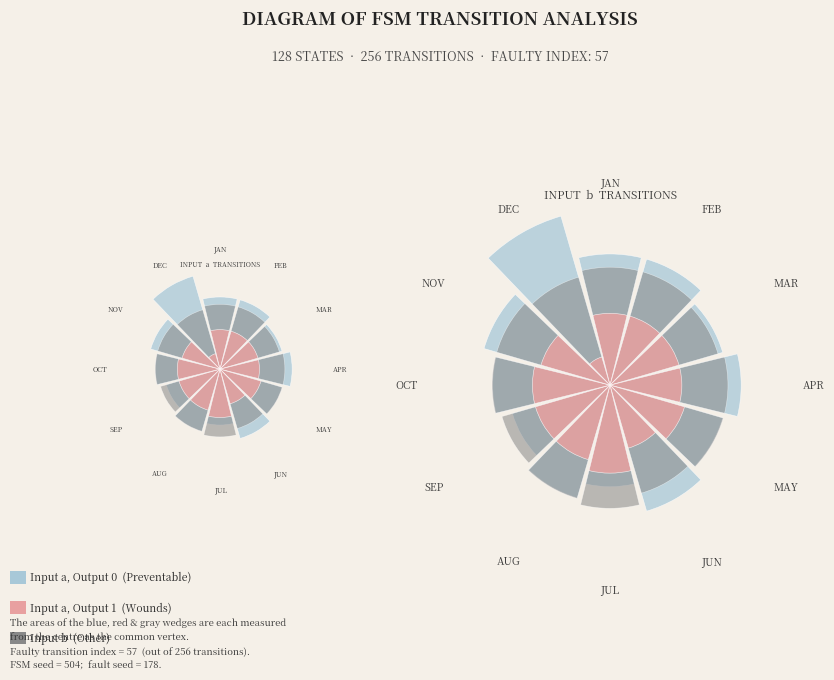

Count the number of slices in the pie.

12